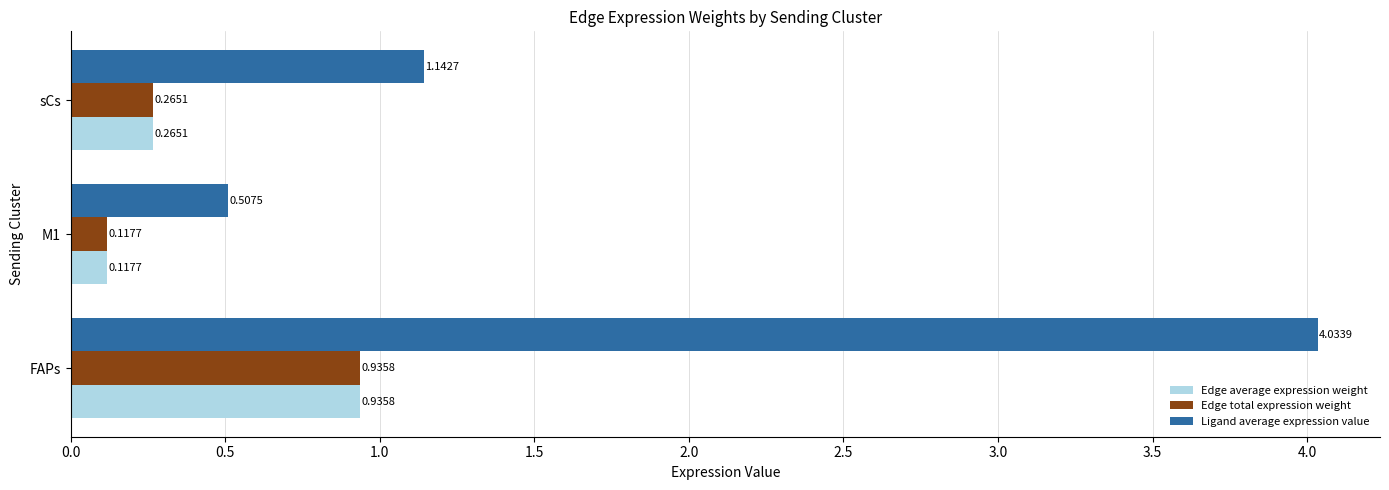

Rank the categories by Edge total expression weight value from highest to lowest.

FAPs, sCs, M1